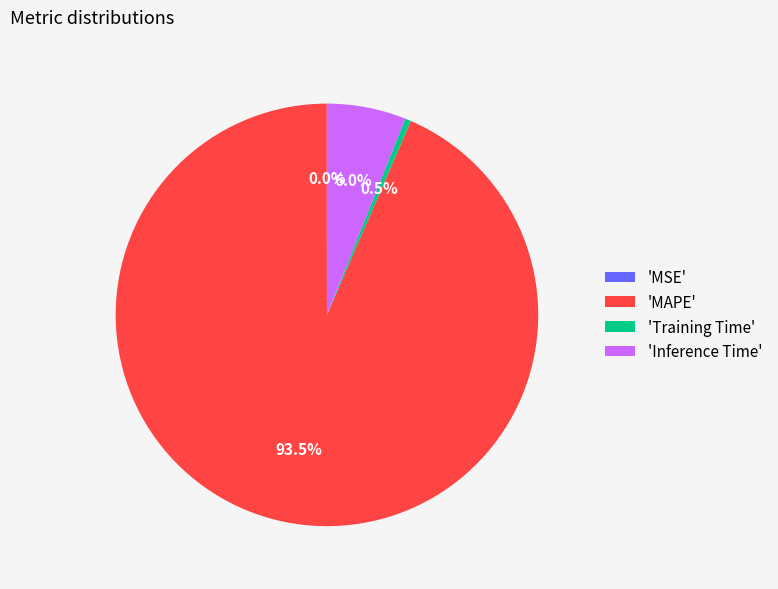

What percentage do 'Inference Time' and 'Training Time' together represent?

6.5%